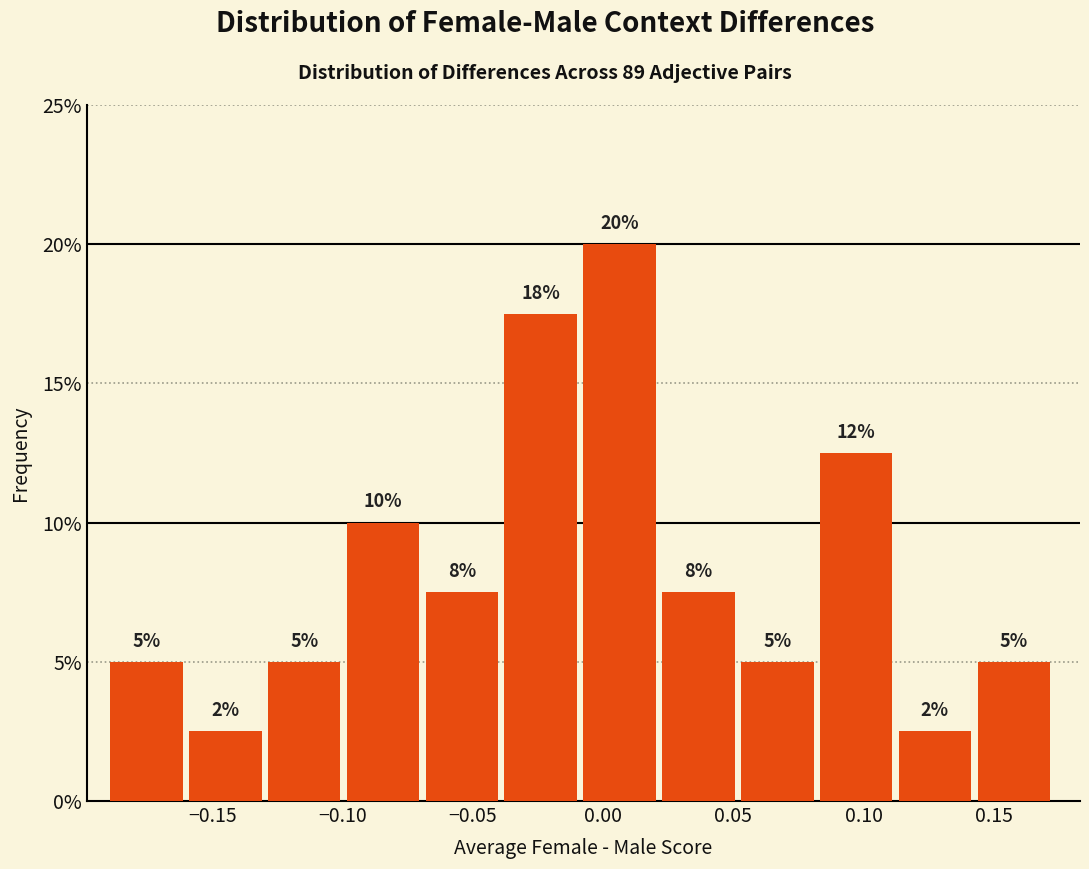

Which range on the x-axis has the tallest bar?

-0.010 to 0.025